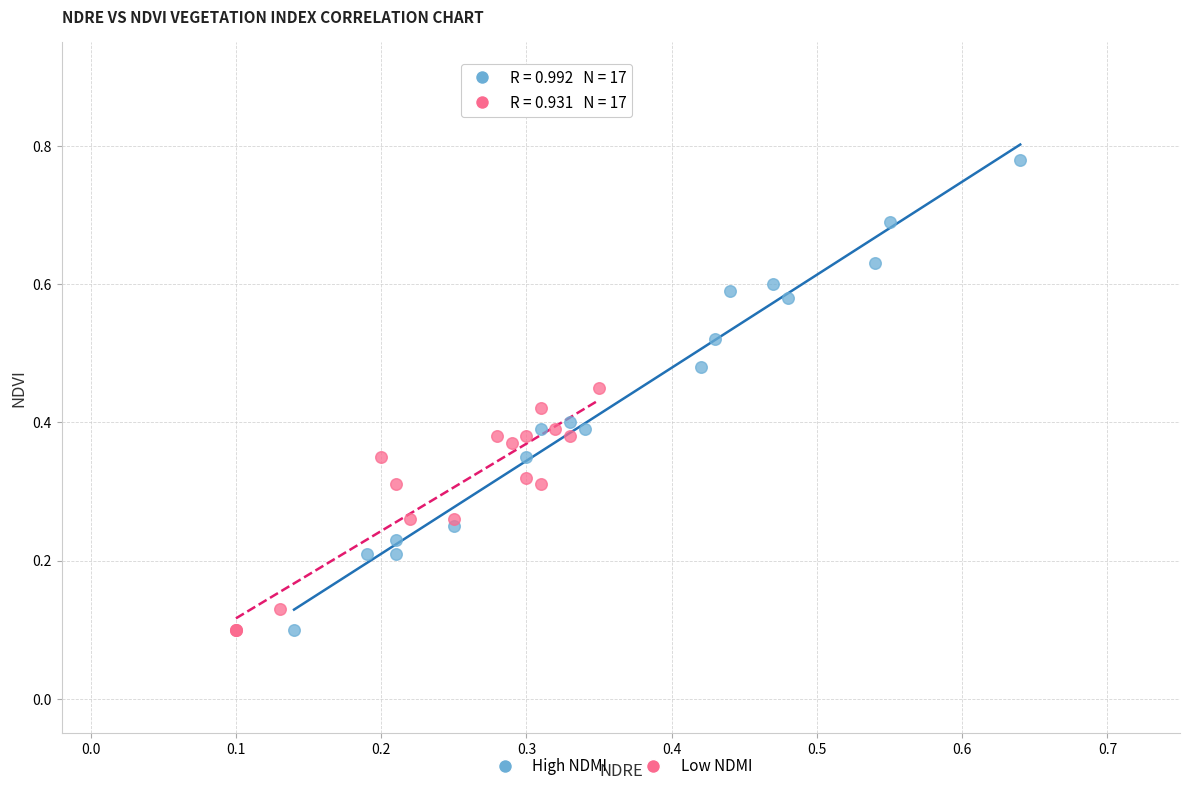

Which series has the widest spread of Y values?

High NDMI